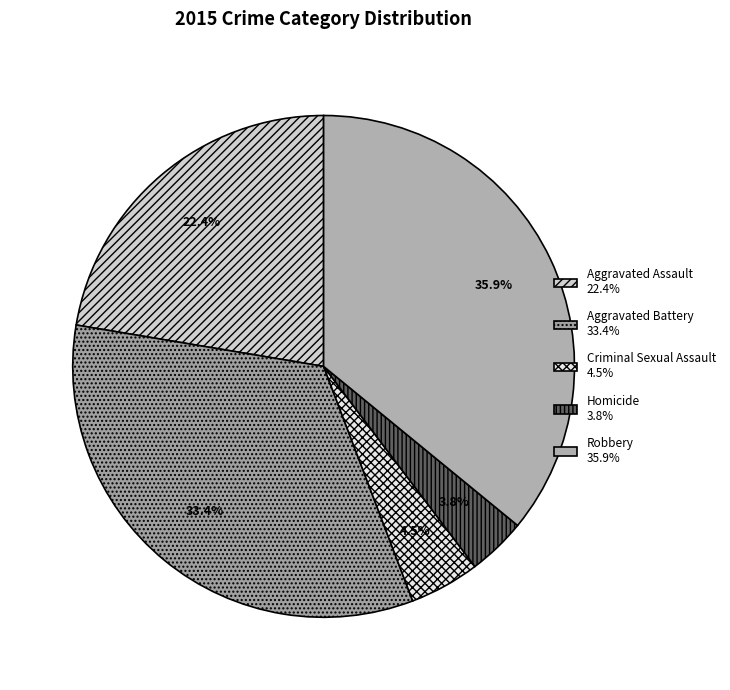

Rank the categories by value from lowest to highest.

Homicide, Criminal Sexual Assault, Aggravated Assault, Aggravated Battery, Robbery